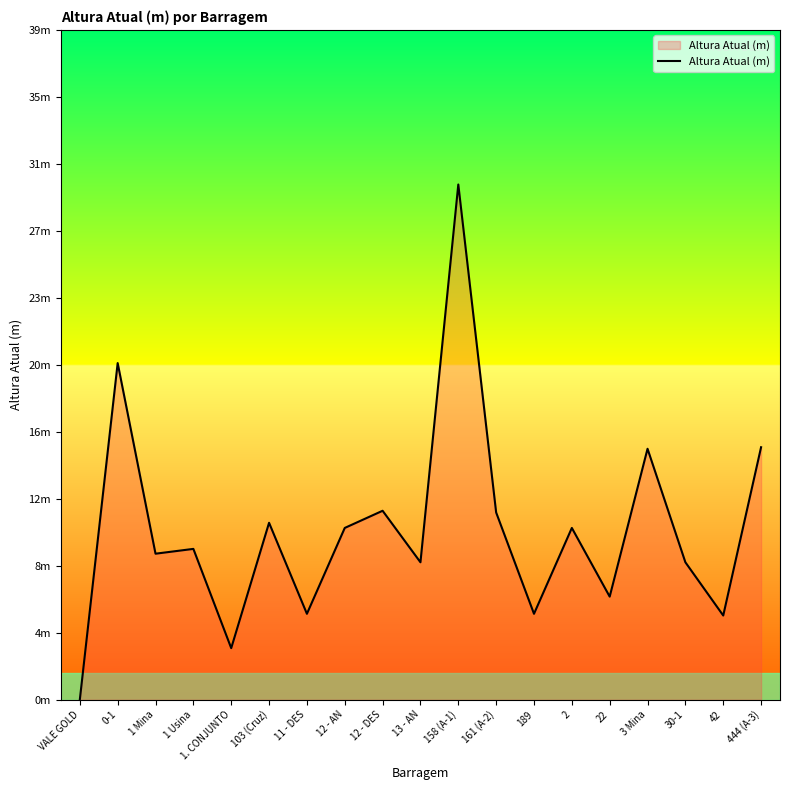

What is the change in value from 189 to 22?

+1.0